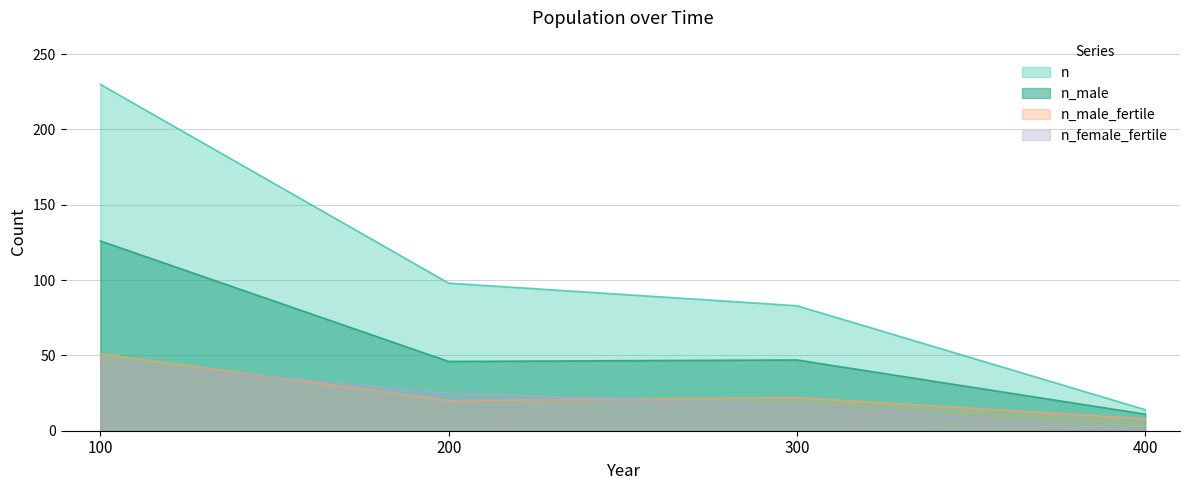

How many categories are shown in the chart?

4